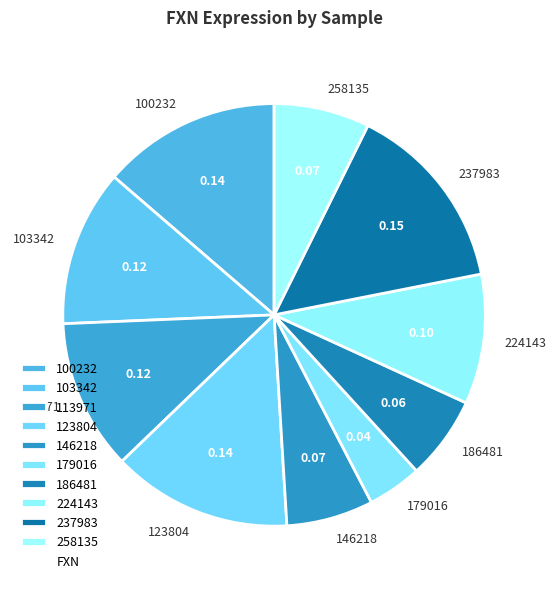

Does any single category account for the majority?

No